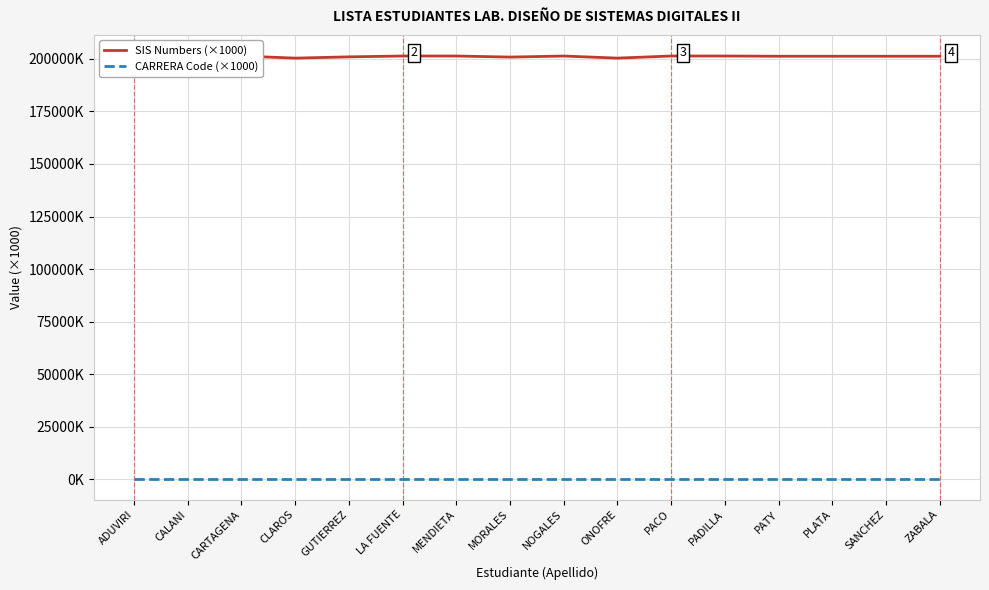

Does the chart display data point markers on the line(s)?

No